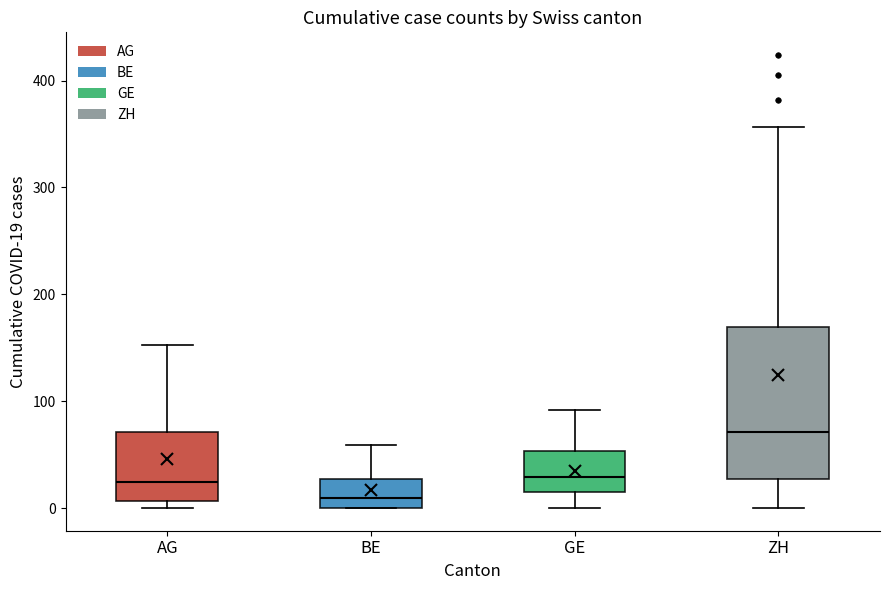

Reading left to right, transcribe this box plot: for each box, give where its median line is, the range the box spans, and where its two whiskers end, as read against the y-axis. The values are not printed on the chart, so give them approximately, as read against the axis.

AG: median 20, box 10 to 70, whiskers 0 to 150
BE: median 10, box 0 to 30, whiskers 0 to 60
GE: median 30, box 20 to 50, whiskers 0 to 90
ZH: median 70, box 30 to 170, whiskers 0 to 360